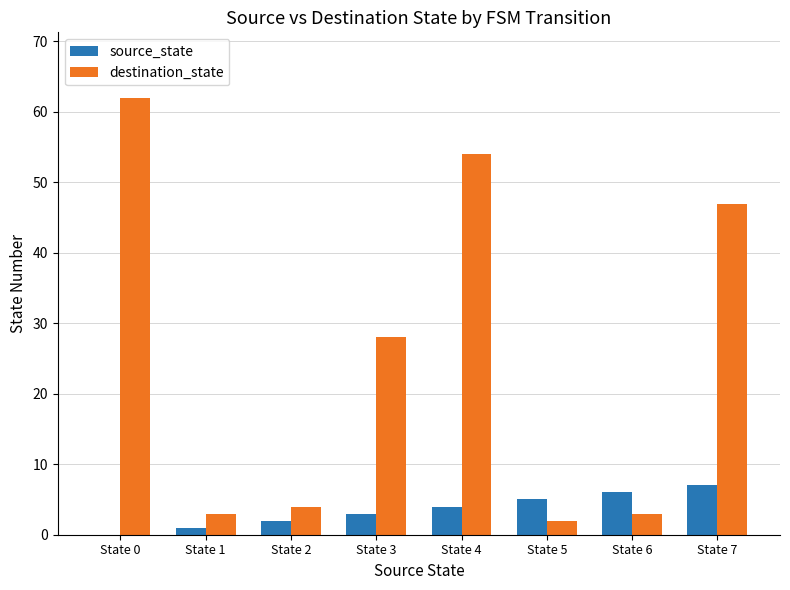

Count the source_state values in the range 2 to 6.

5